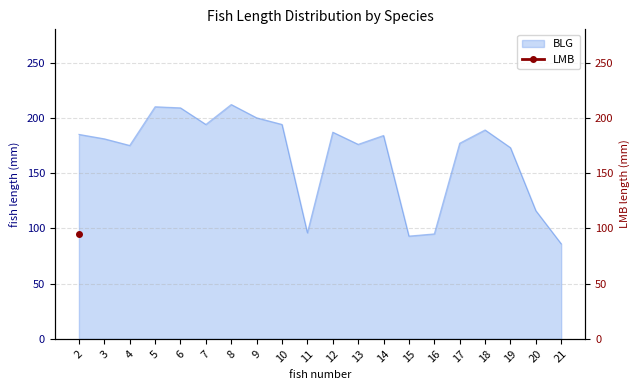

Count the number of categories in the chart.

20